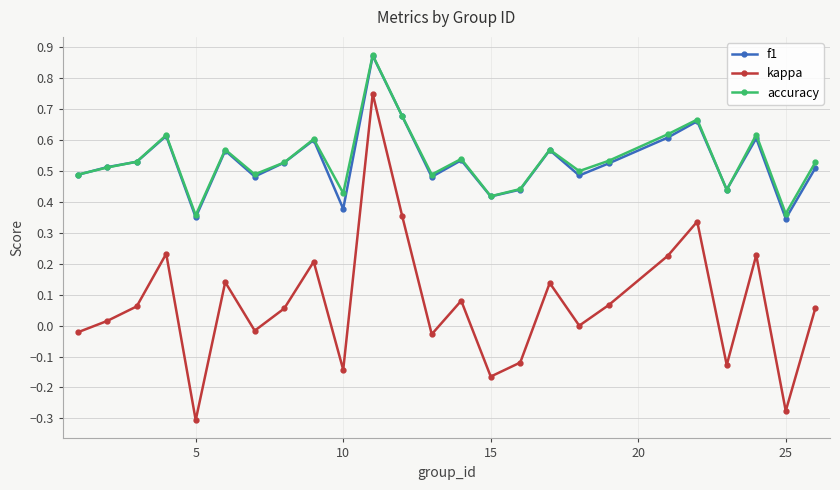

True or false: kappa and accuracy intersect in this chart.

False